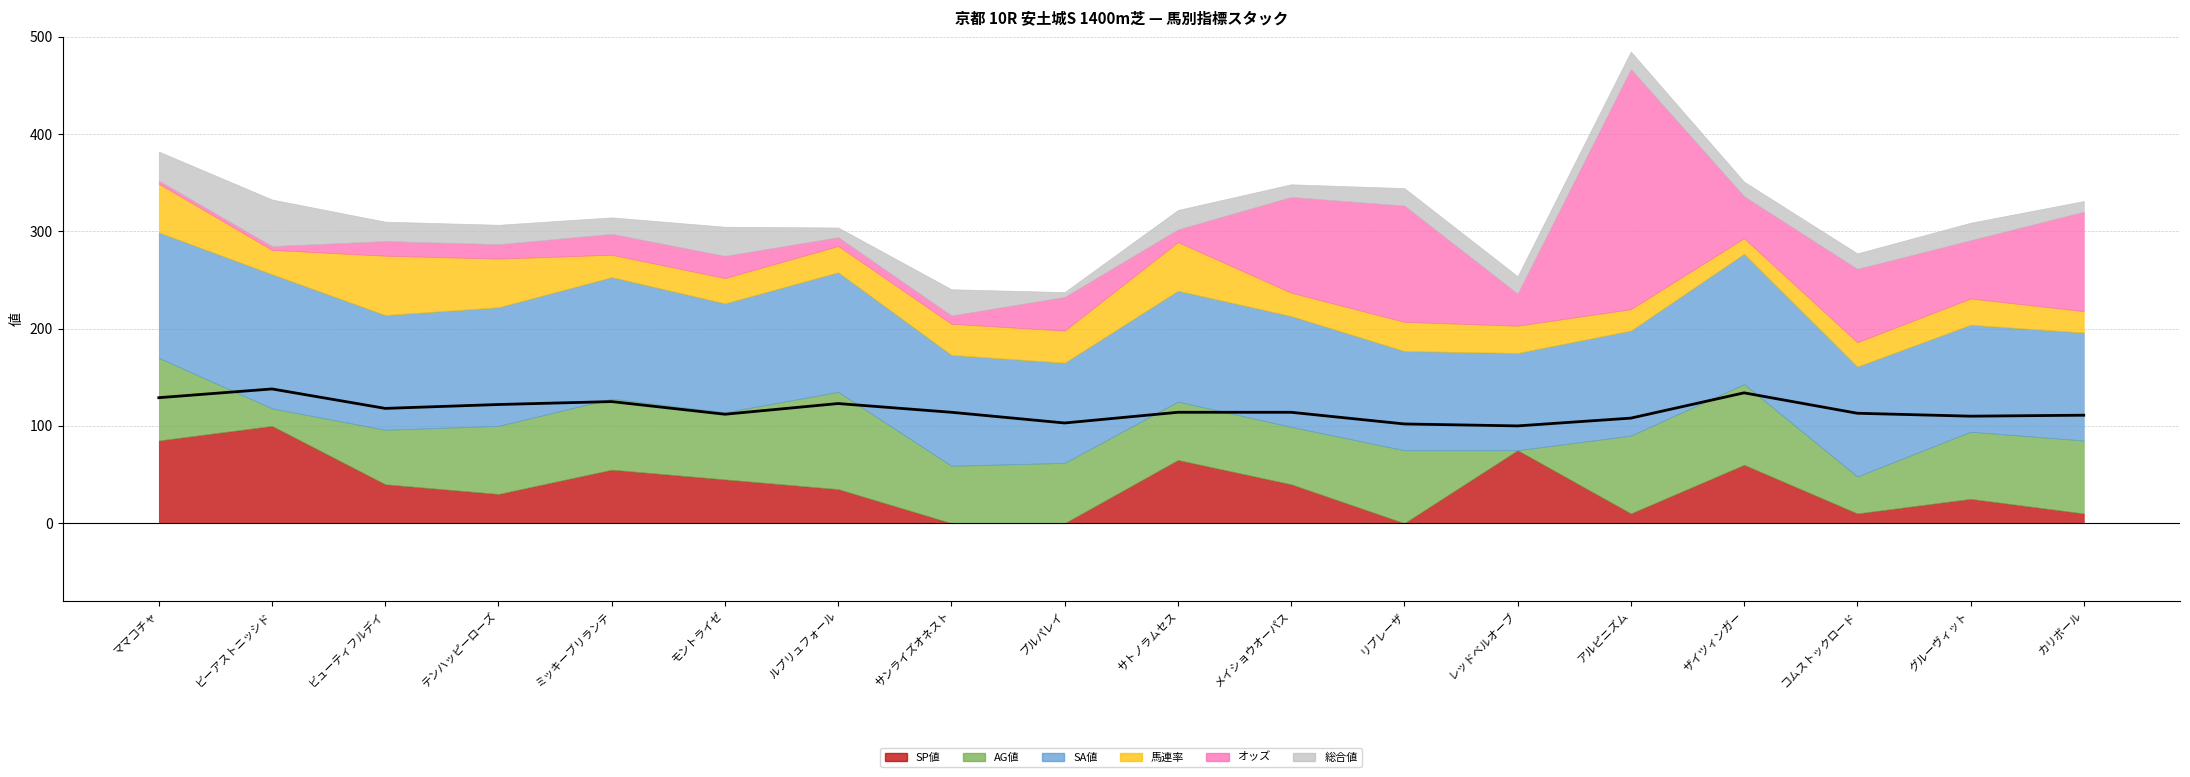

What is the smallest value displayed?

100